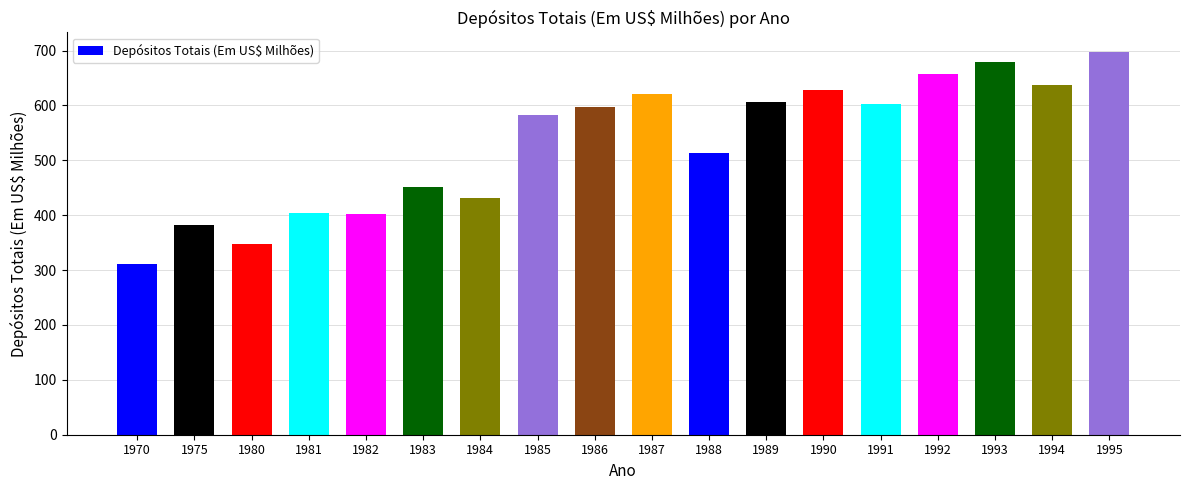

Where is the data nearest to the value 505?

1988